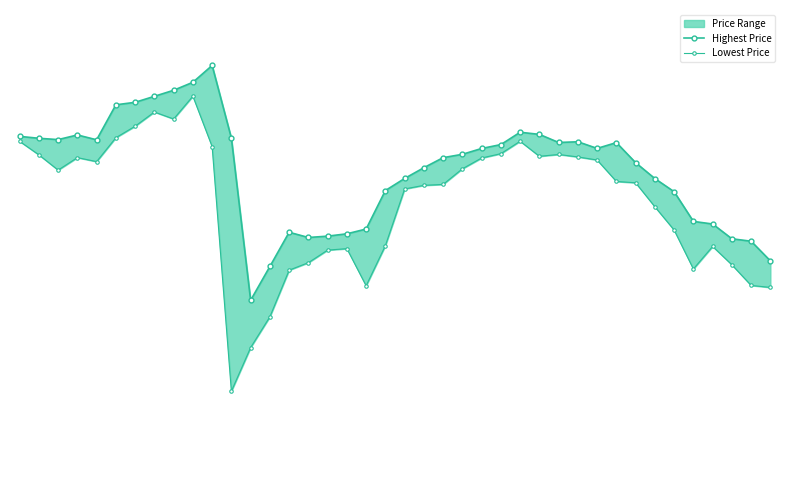

At how many categories does at least one series exceed 8?

40